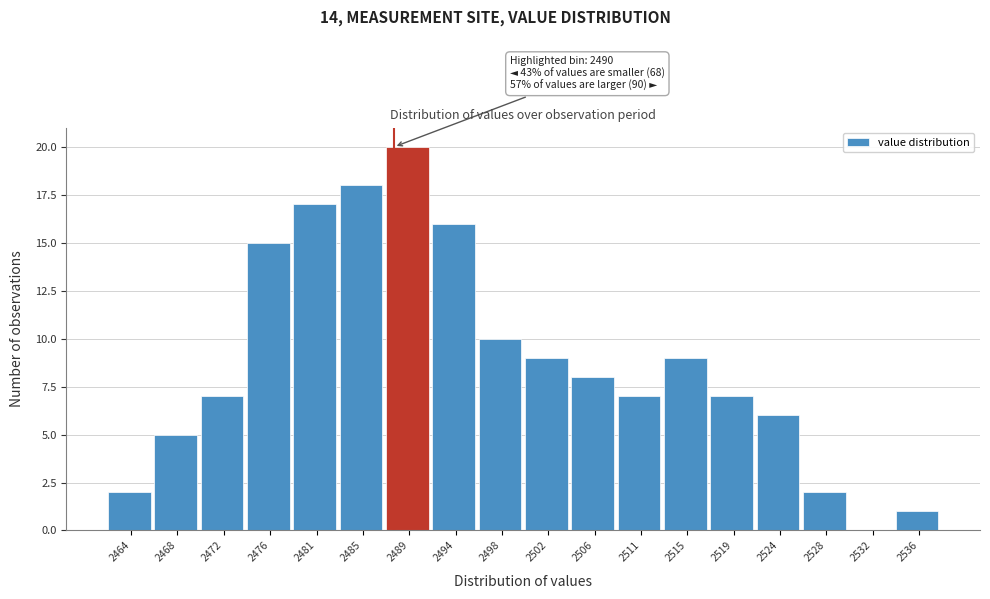

Reading left to right, what are all the values shown in this chart?

2464=2	2468=5	2472=7	2476=15	2481=17	2485=18	2489=20	2494=16	2498=10	2502=9	2506=8	2511=7	2515=9	2519=7	2524=6	2528=2	2532=0	2536=1